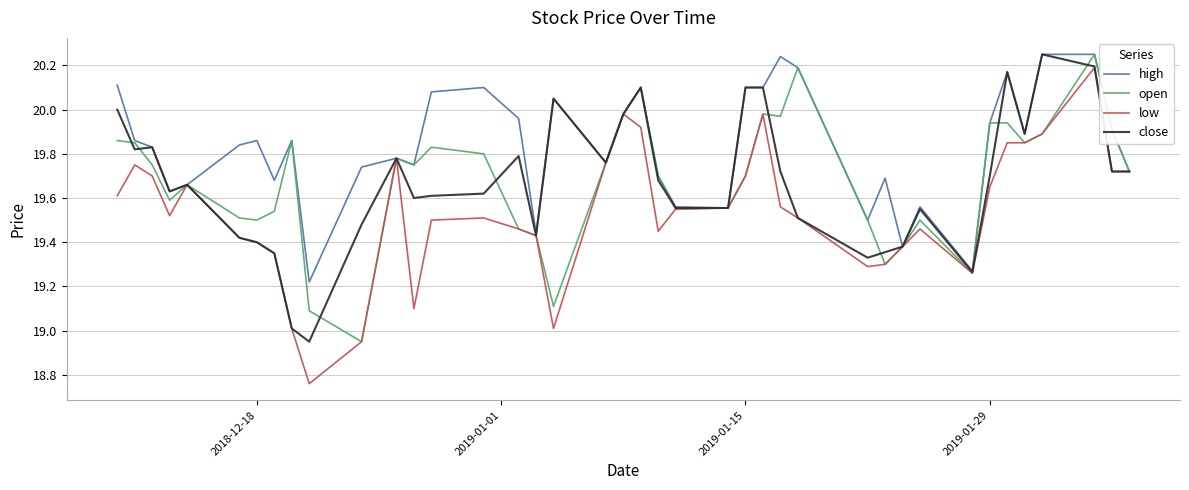

Which series has the largest total across all categories?

high